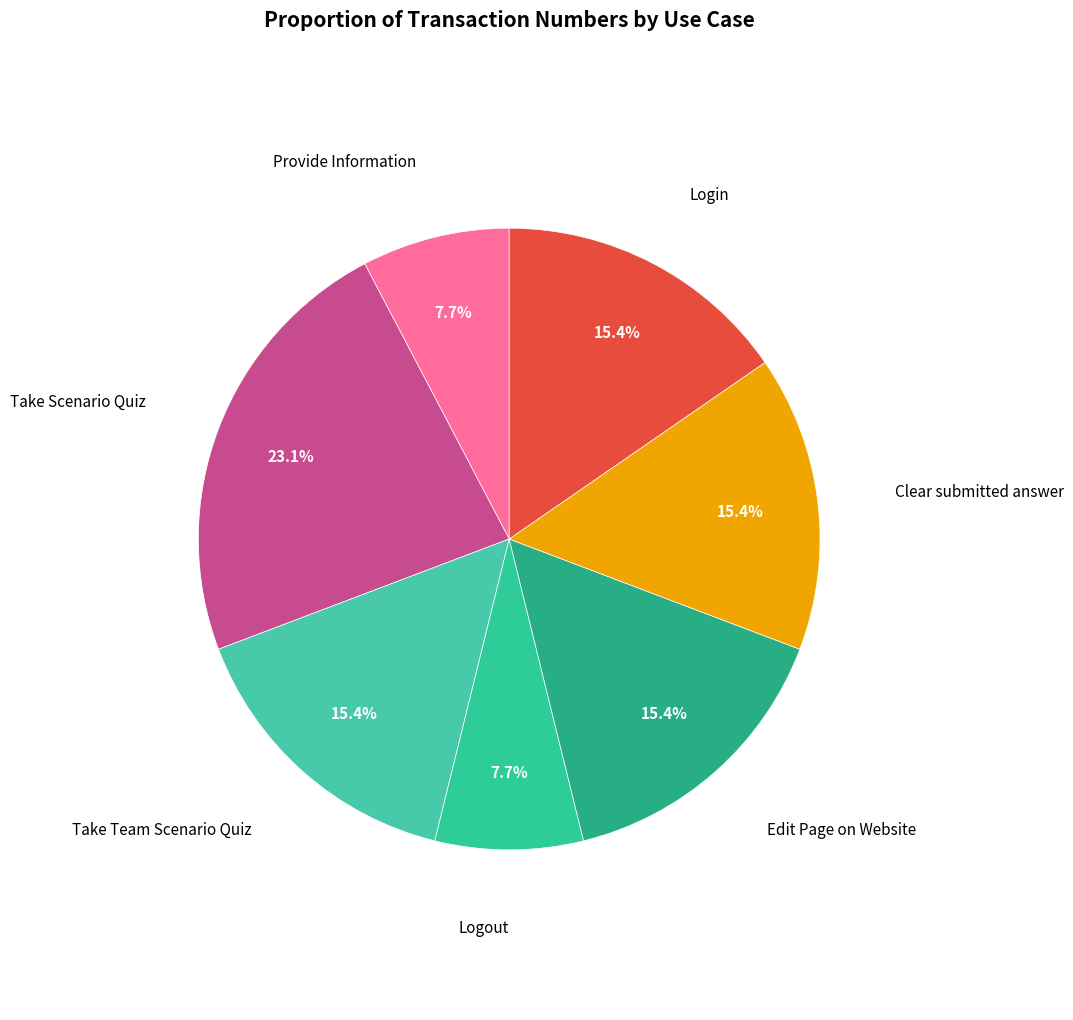

How many segments does this pie chart have?

7